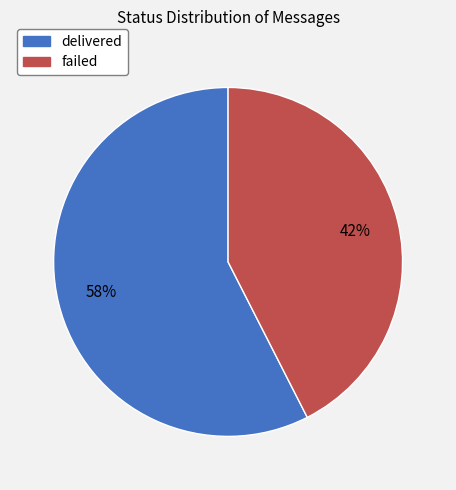

What is the largest slice in the pie chart?

delivered